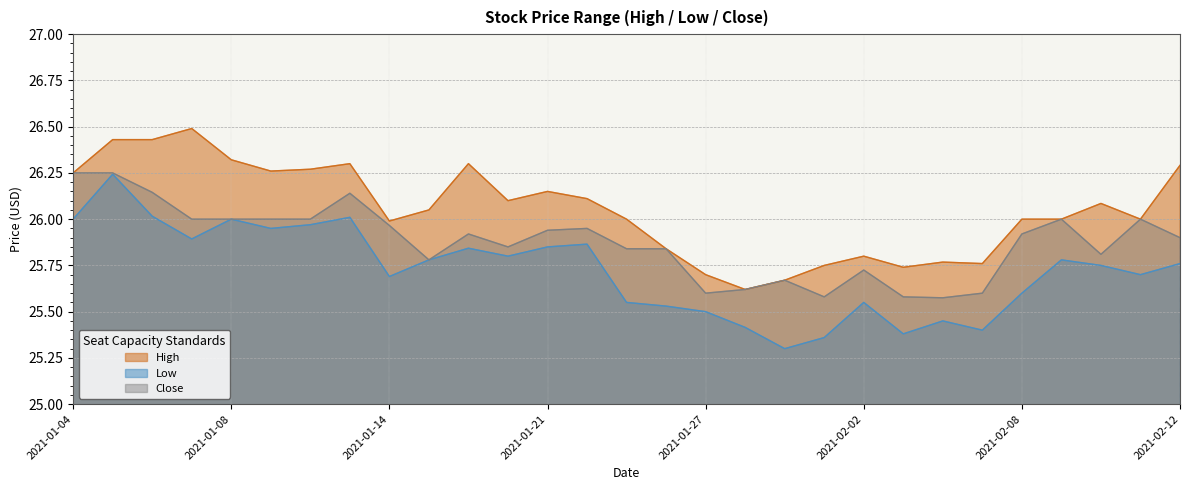

What position from the left is 2021-01-20?

12